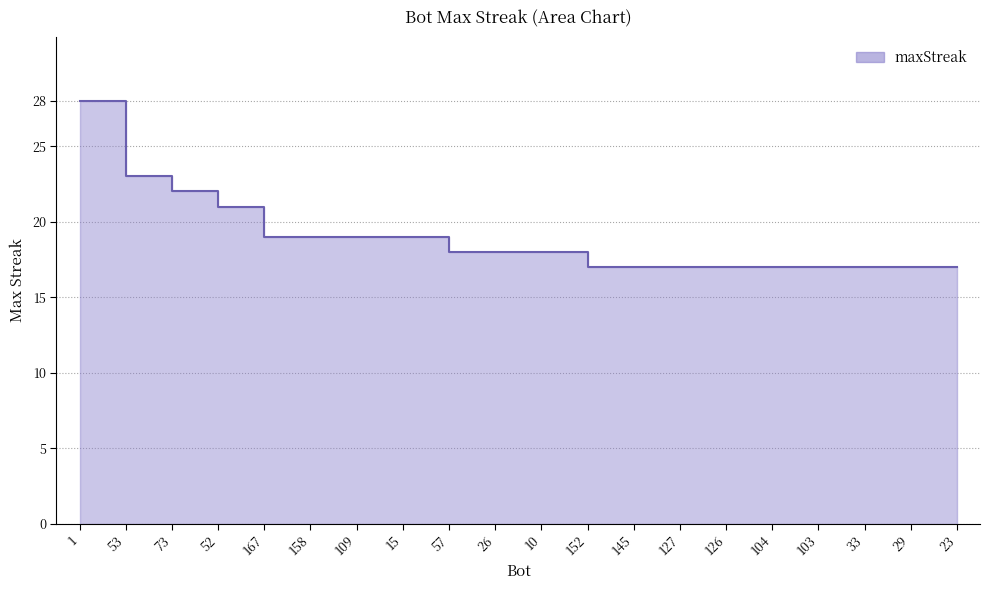

What position from the left is 167?

5